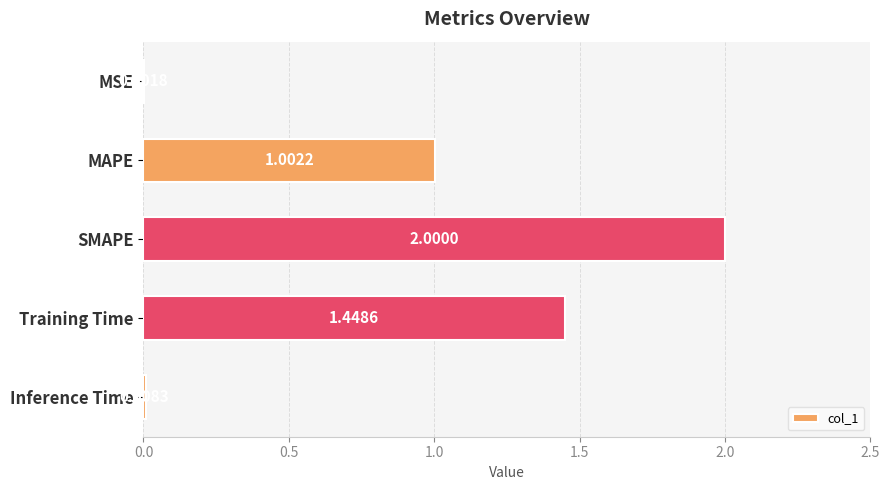

Between SMAPE and Inference Time, which is larger?

SMAPE